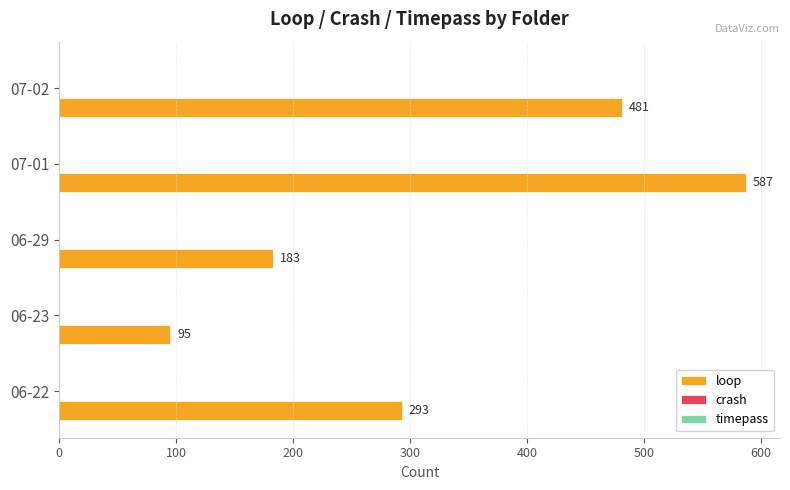

What is the sum of all values?

1639